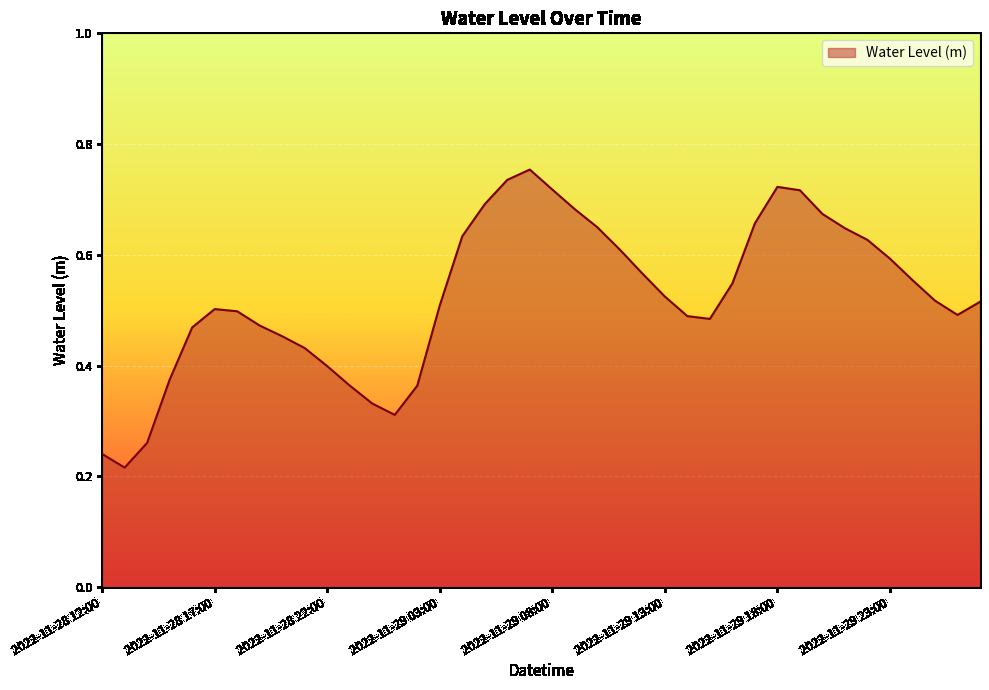

Does the chart display data point markers on the line(s)?

No